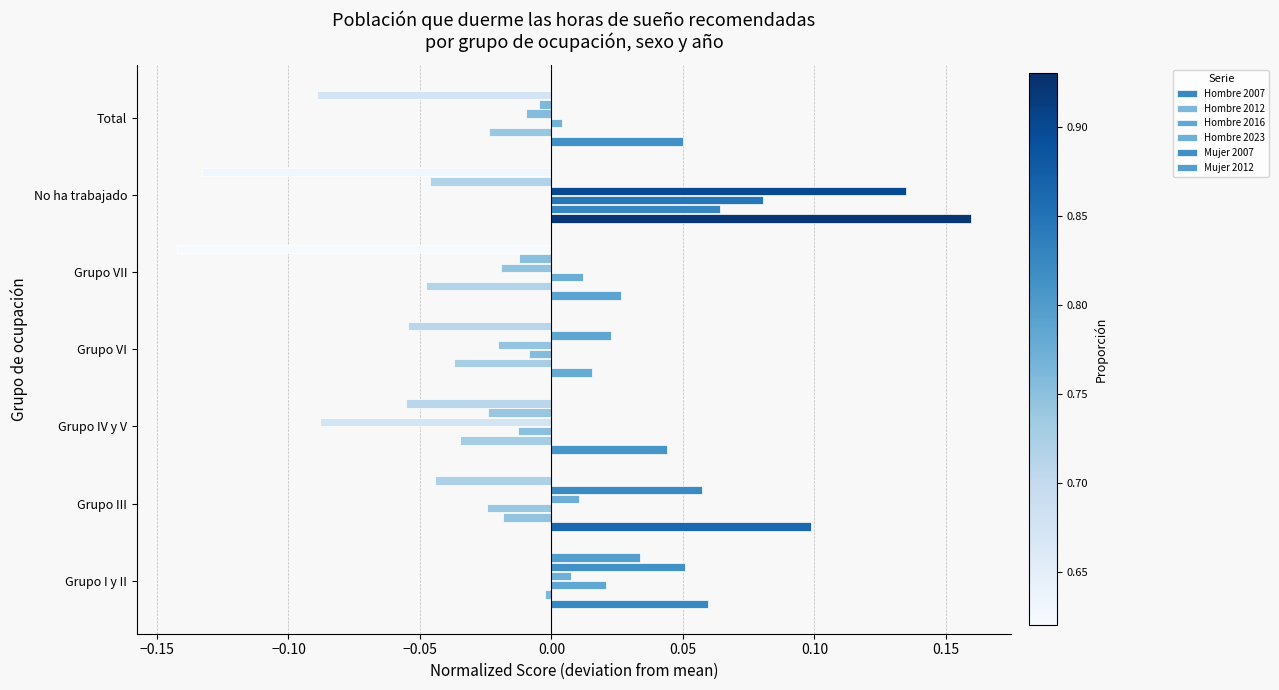

What is the maximum value for Hombre 2016?

0.1